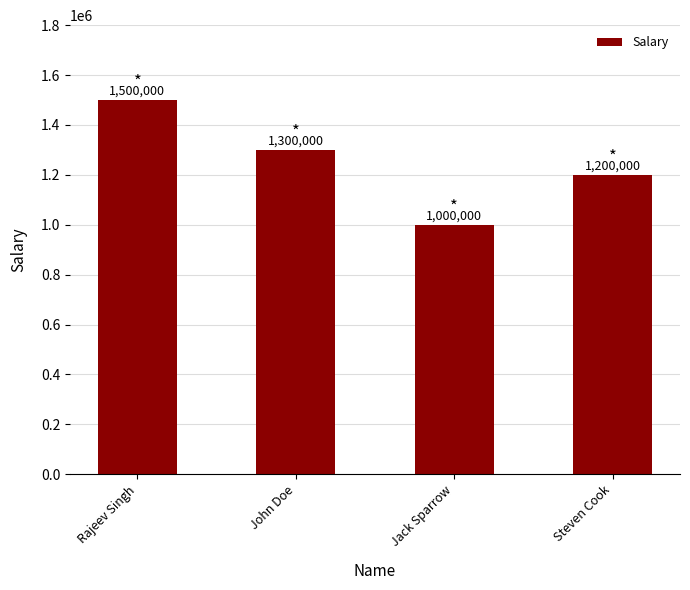

Which has a higher value, Steven Cook or John Doe?

John Doe